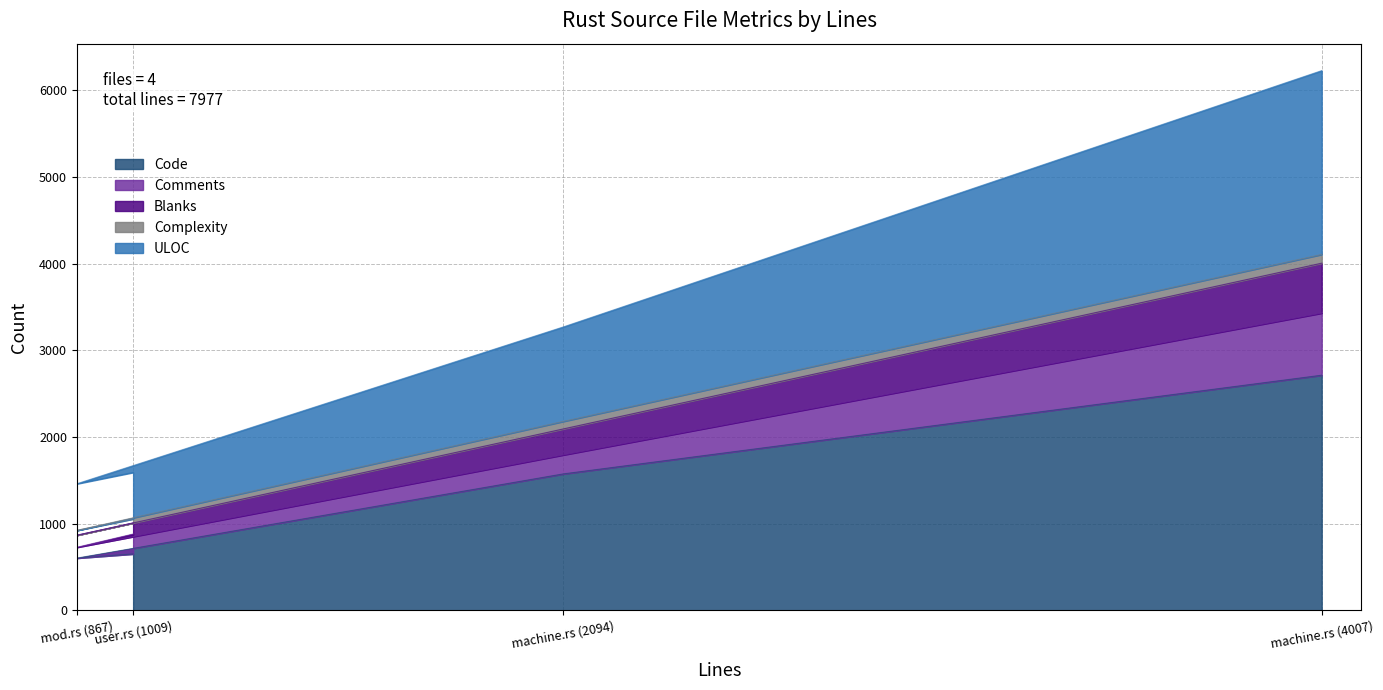

At which category is the sum across all series the highest?

machine.rs (4007)